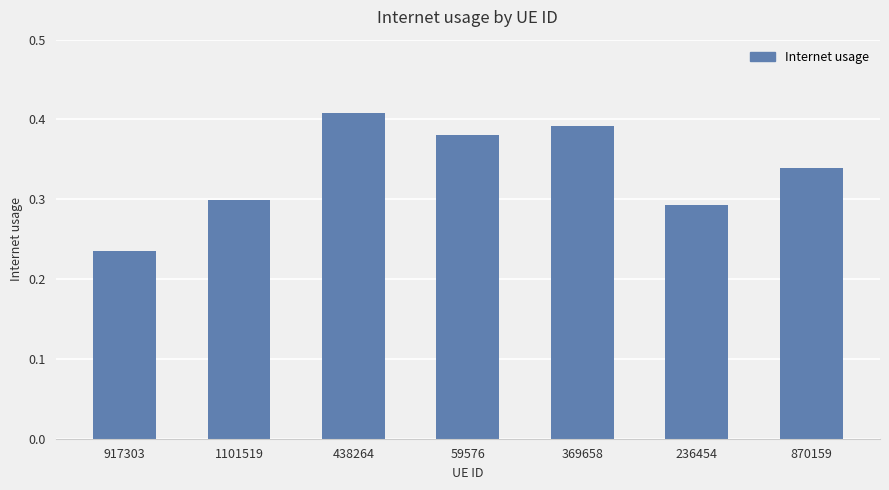

What is the change in value from 917303 to 369658?

+0.2